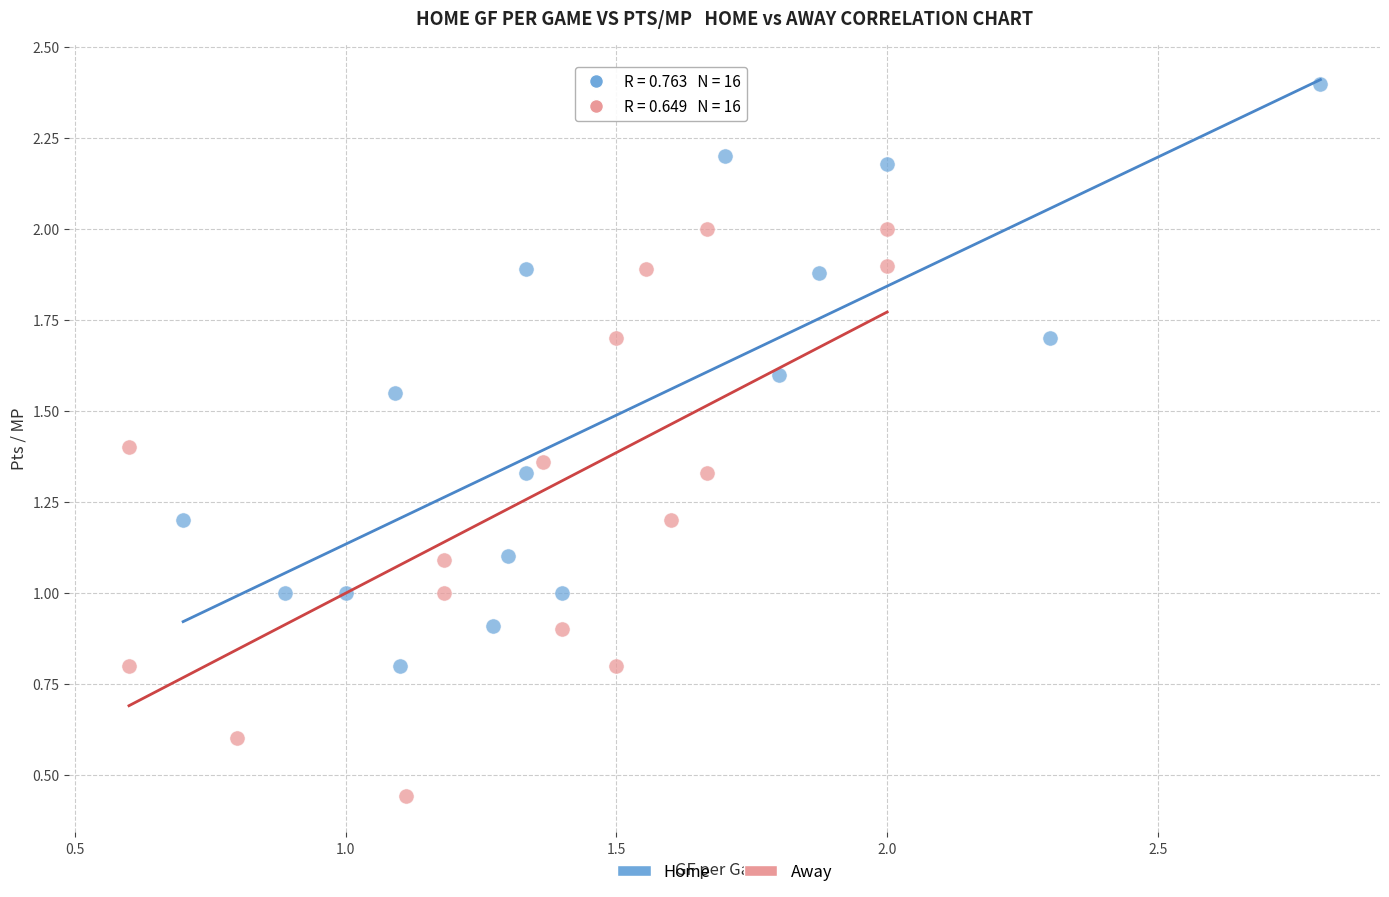

What are all the series names shown in the legend?

Home, Away